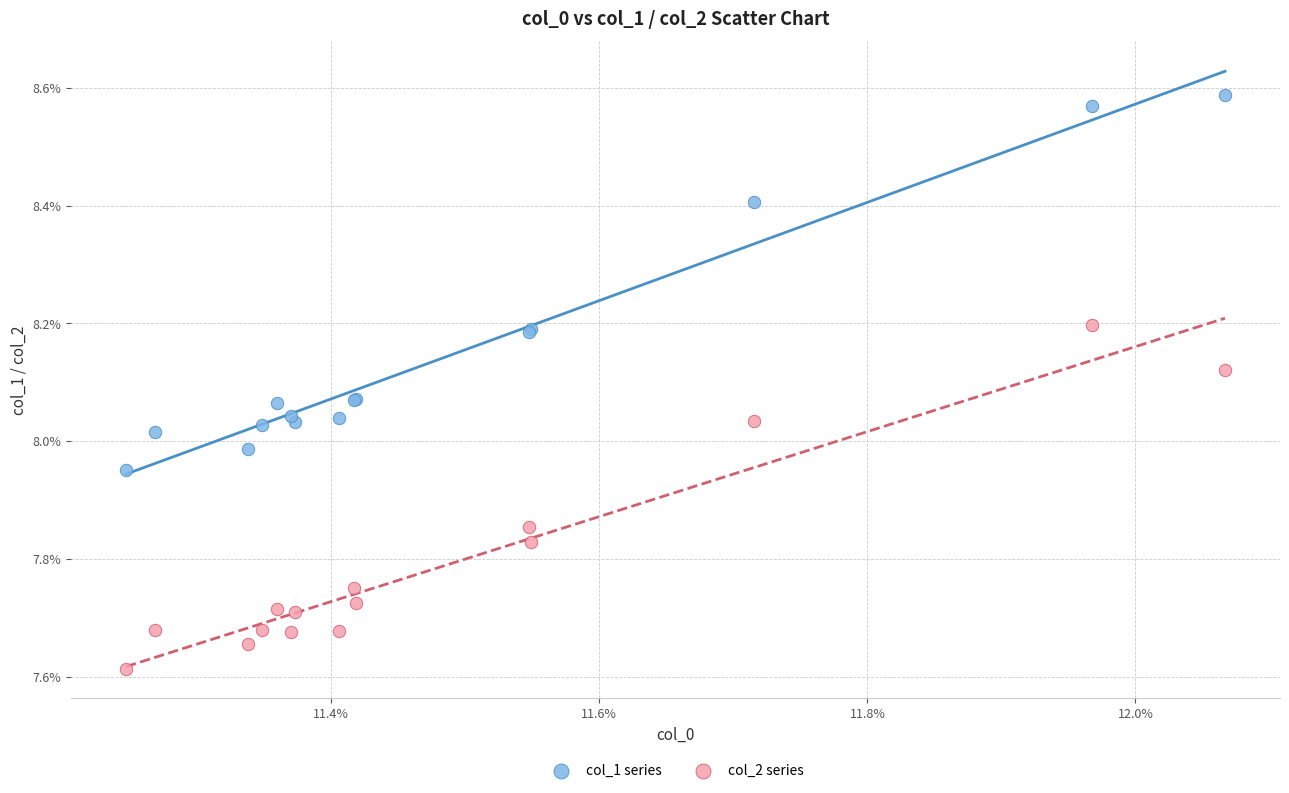

Which series has the largest Y range (max minus min)?

col_1 series